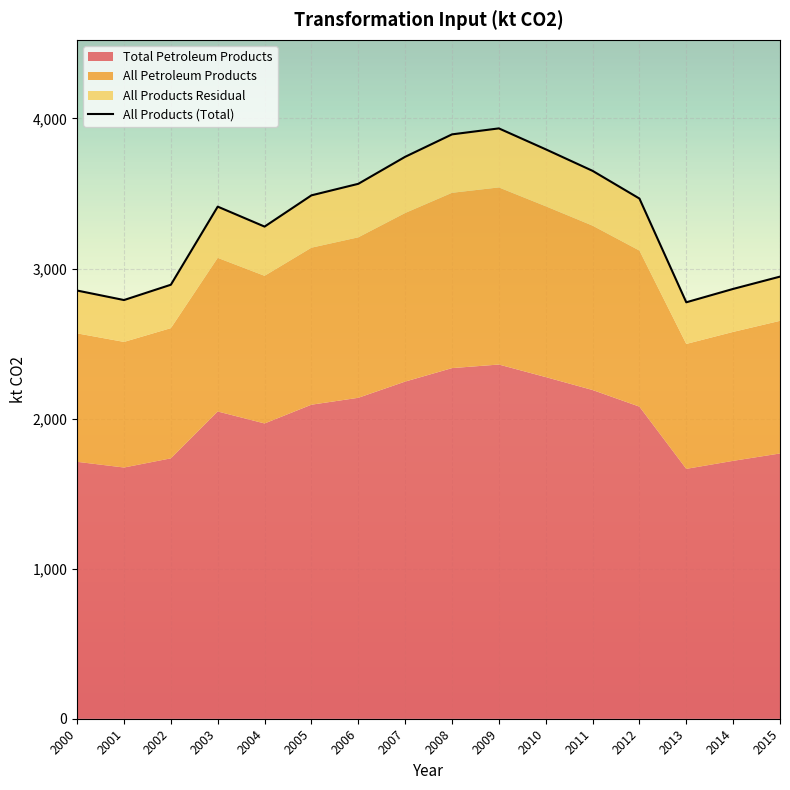

Reading right to left, transcribe all the data shown in this chart.

2946.0	2864.0	2774.9	3466.2	3650.7	3794.3	3933.7	3893.9	3744.3	3564.3	3487.5	3279.3	3412.3	2891.9	2789.9	2853.1